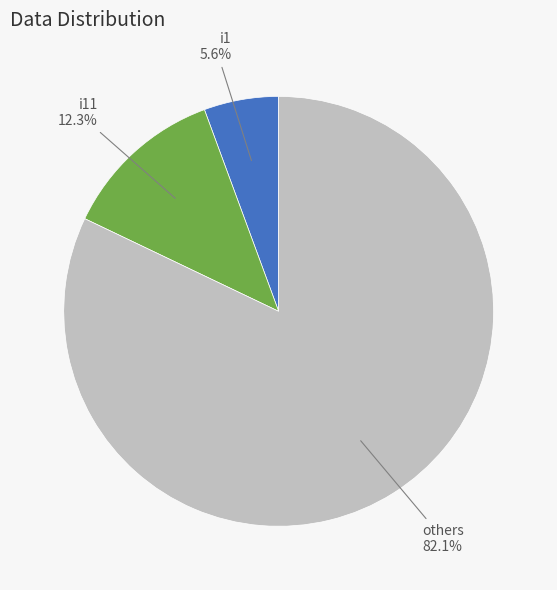

Is there a majority slice in this chart?

Yes